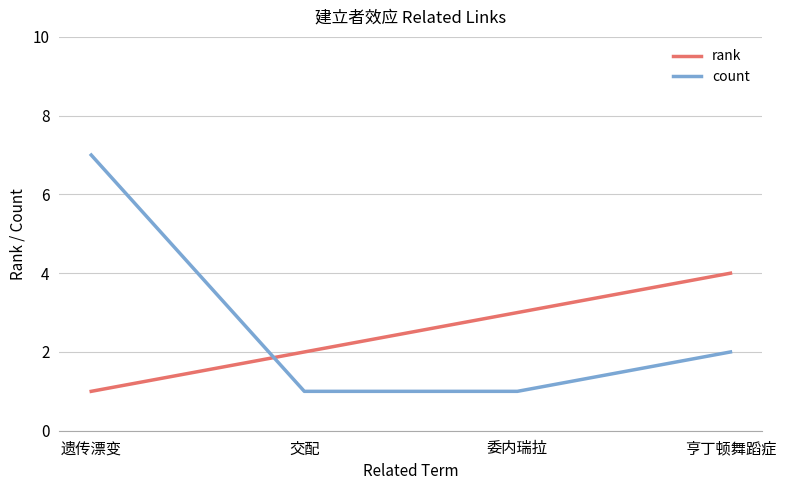

Which series has the largest total across all categories?

count